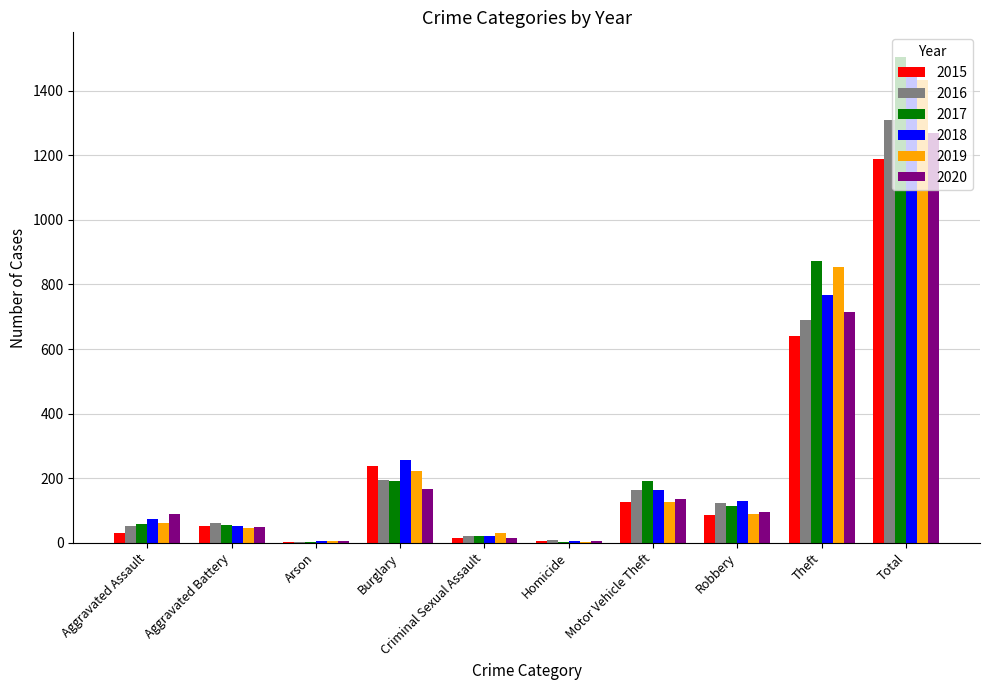

Are the bars horizontal?

No